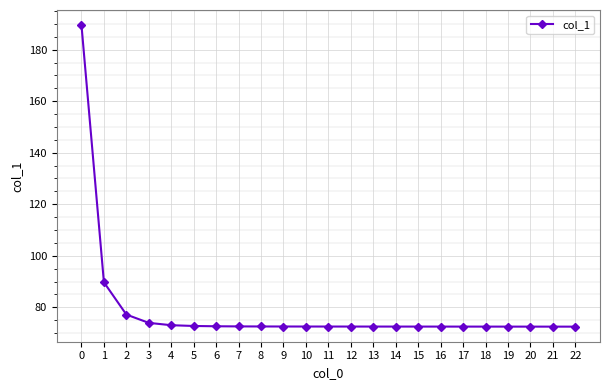

The chart shows a value of 113.4 at 21. True or false?

False